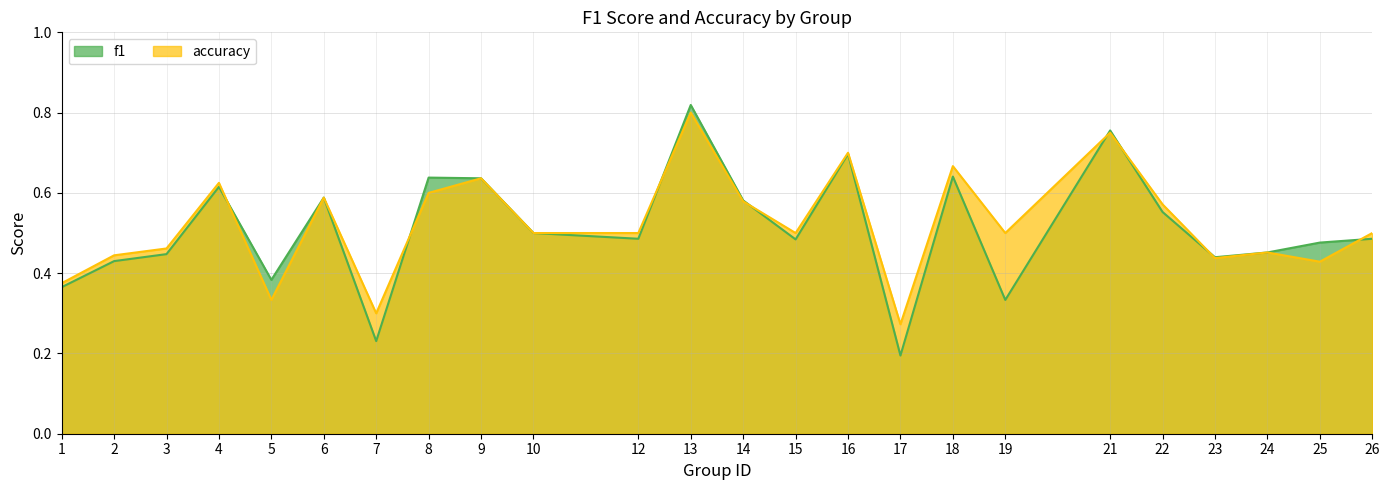

Which series has the largest total across all categories?

accuracy